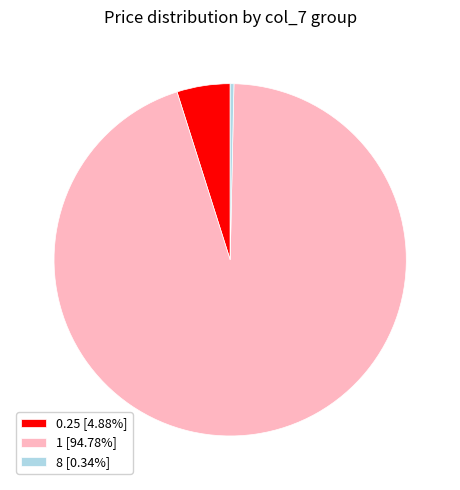

Combined, do 1 [94.78%] and 0.25 [4.88%] account for over 50%?

Yes